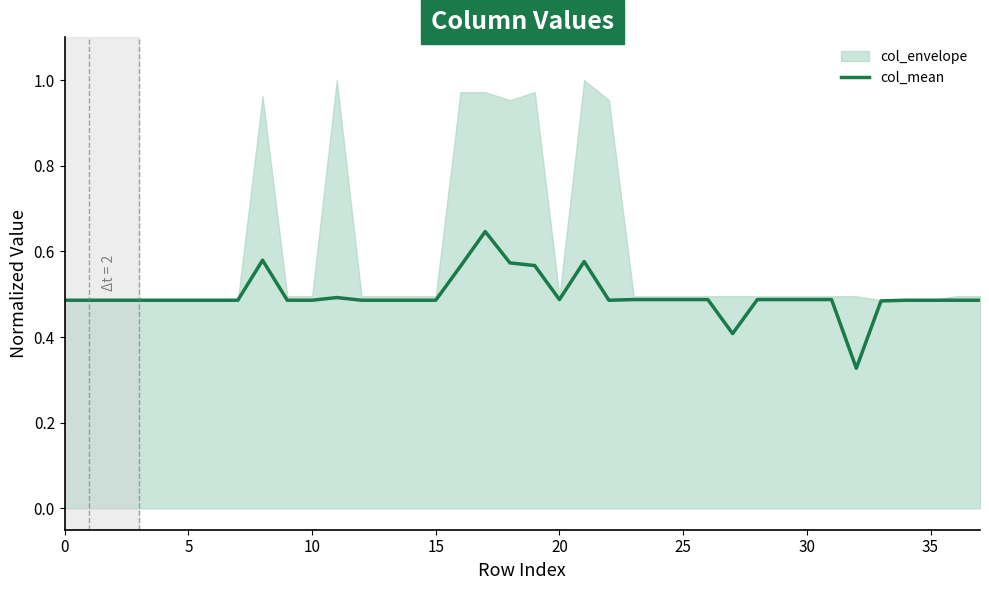

Count the values in the range 0 to 1.

38